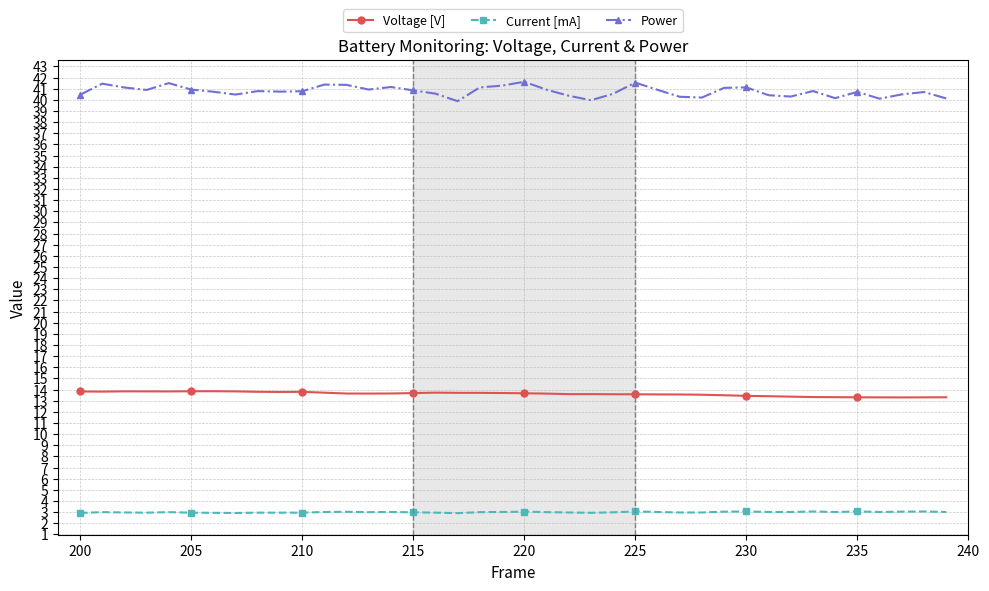

At how many categories does at least one series exceed 36?

40